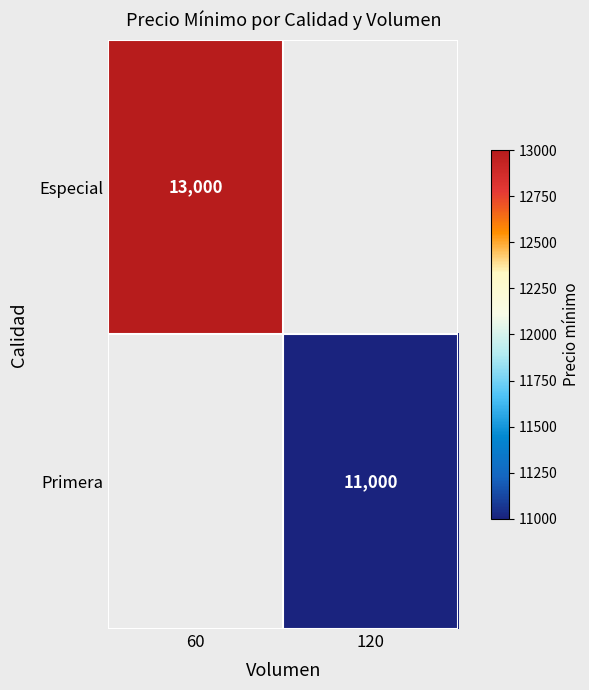

Is the value of Primera at 120 greater than the value of Especial at 60?

No